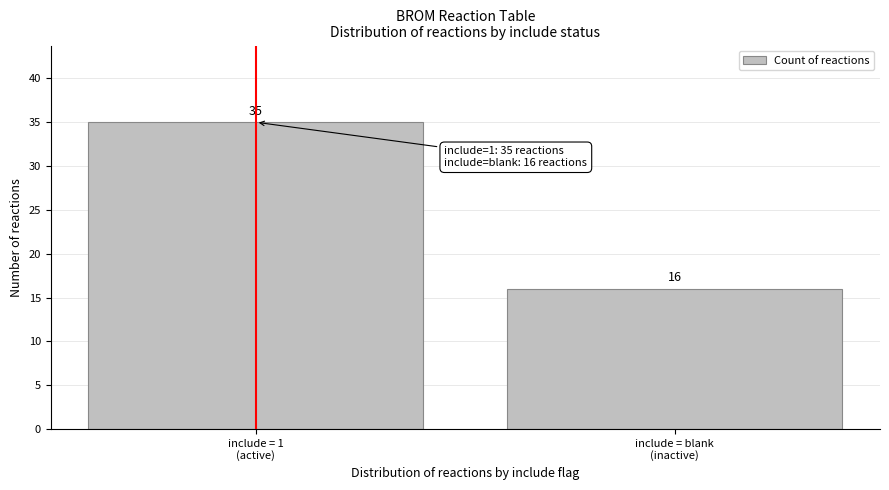

What is the average value?

26